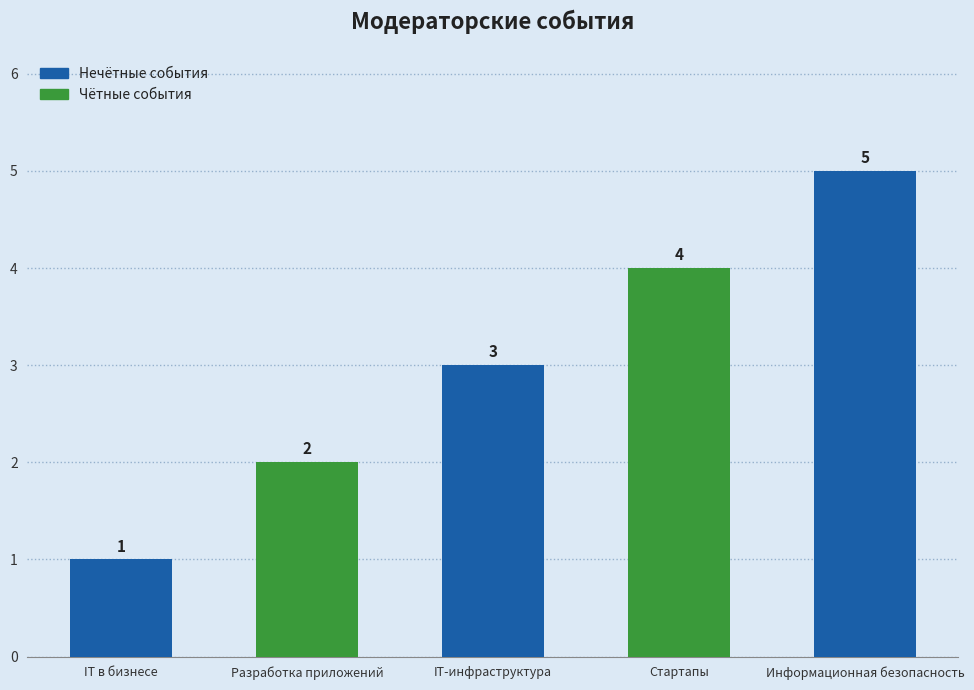

What is the difference between the second highest and second lowest values?

2